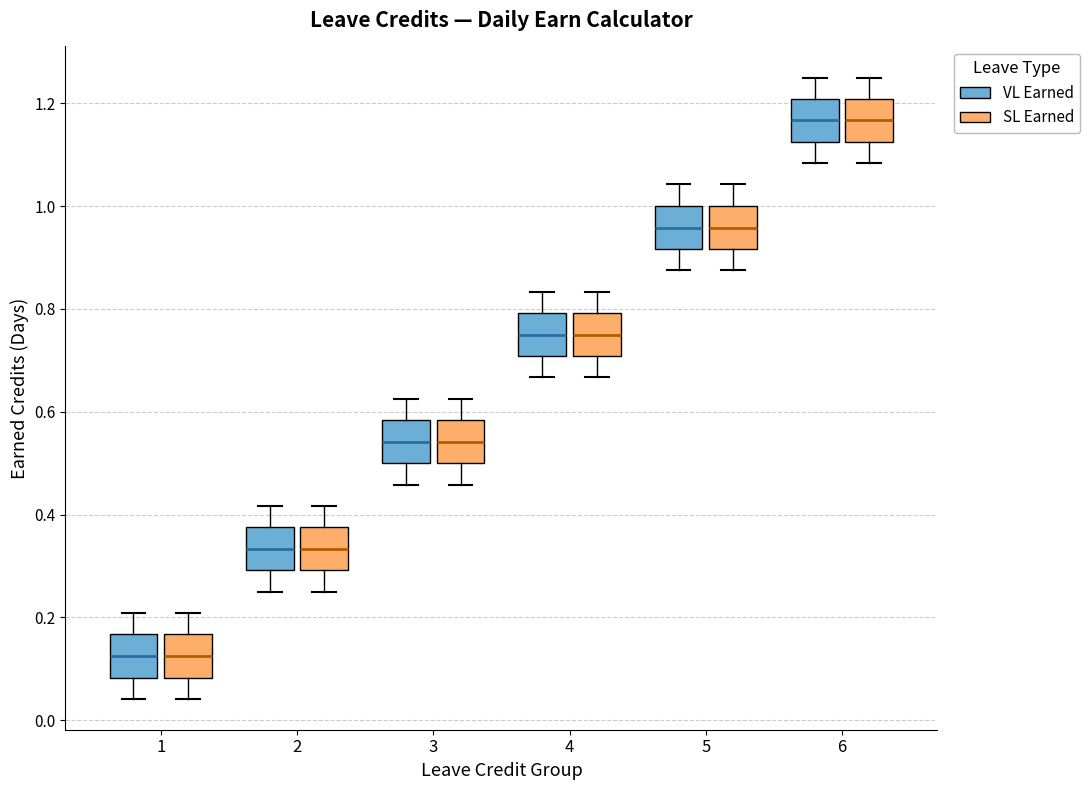

Reading left to right, read every box against the y-axis: the position of its median line, the range the box covers, and the ends of its whiskers. The values are not printed on the chart, so give them approximately, as read against the axis.

1 (VL Earned): median 0.12, box 0.08 to 0.16, whiskers 0.04 to 0.20
1 (SL Earned): median 0.12, box 0.08 to 0.16, whiskers 0.04 to 0.20
2 (VL Earned): median 0.34, box 0.30 to 0.38, whiskers 0.26 to 0.42
2 (SL Earned): median 0.34, box 0.30 to 0.38, whiskers 0.26 to 0.42
3 (VL Earned): median 0.54, box 0.50 to 0.58, whiskers 0.46 to 0.62
3 (SL Earned): median 0.54, box 0.50 to 0.58, whiskers 0.46 to 0.62
4 (VL Earned): median 0.76, box 0.70 to 0.80, whiskers 0.66 to 0.84
4 (SL Earned): median 0.76, box 0.70 to 0.80, whiskers 0.66 to 0.84
5 (VL Earned): median 0.96, box 0.92 to 1.00, whiskers 0.88 to 1.04
5 (SL Earned): median 0.96, box 0.92 to 1.00, whiskers 0.88 to 1.04
6 (VL Earned): median 1.16, box 1.12 to 1.20, whiskers 1.08 to 1.26
6 (SL Earned): median 1.16, box 1.12 to 1.20, whiskers 1.08 to 1.26